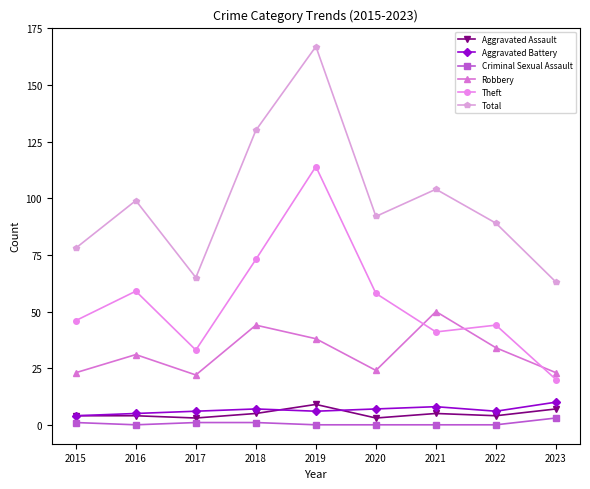

What is the value of the Total point at the 7th from the left?

104